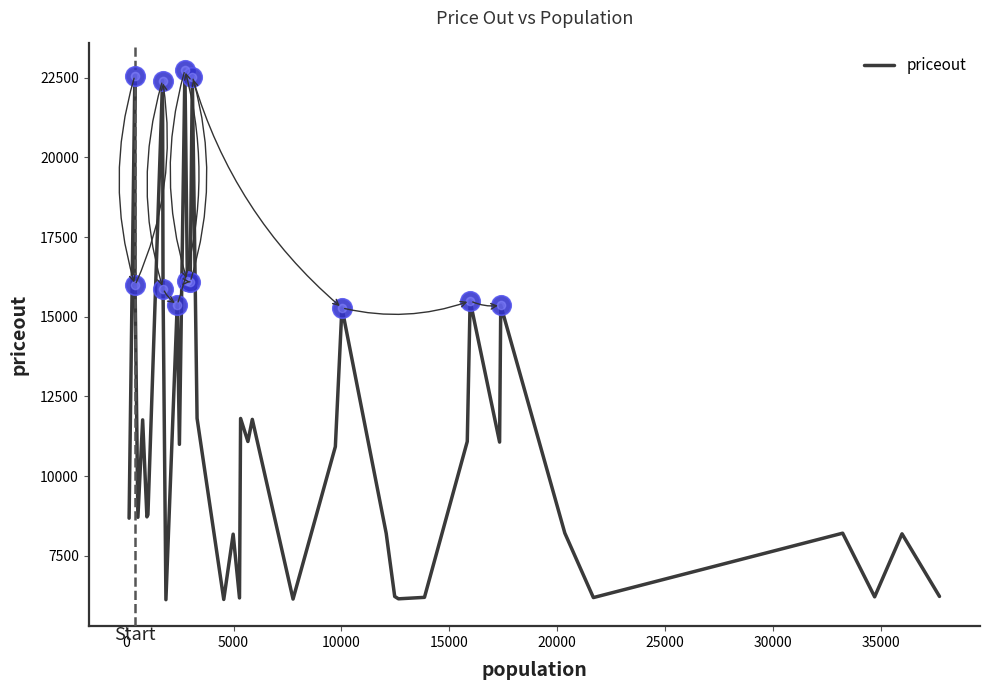

What is the smallest value displayed?

6117